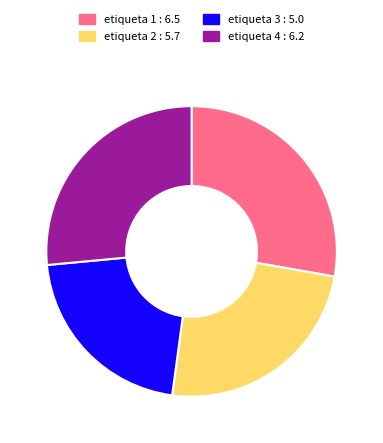

Does etiqueta 4 : 6.2 account for over 50% of the chart?

No